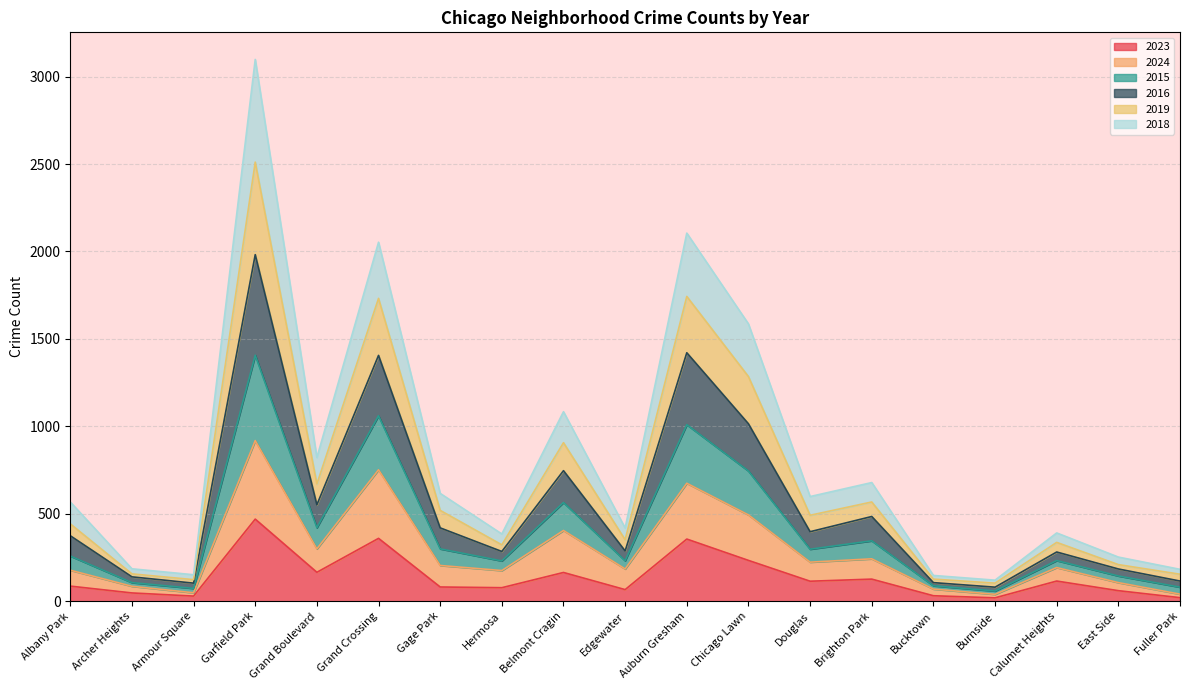

What is the maximum value shown in the chart?

3098